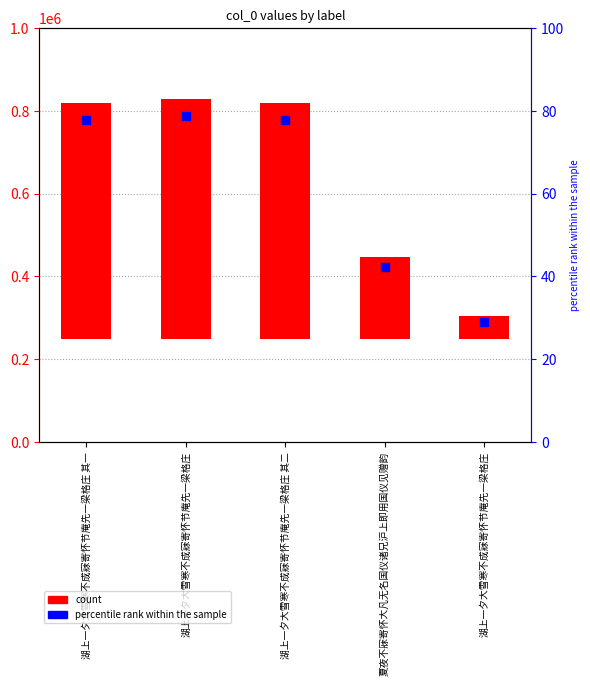

At which category is the sum across all series the highest?

湖上一夕大雪寒不成寐寄怀节庵先一梁格庄